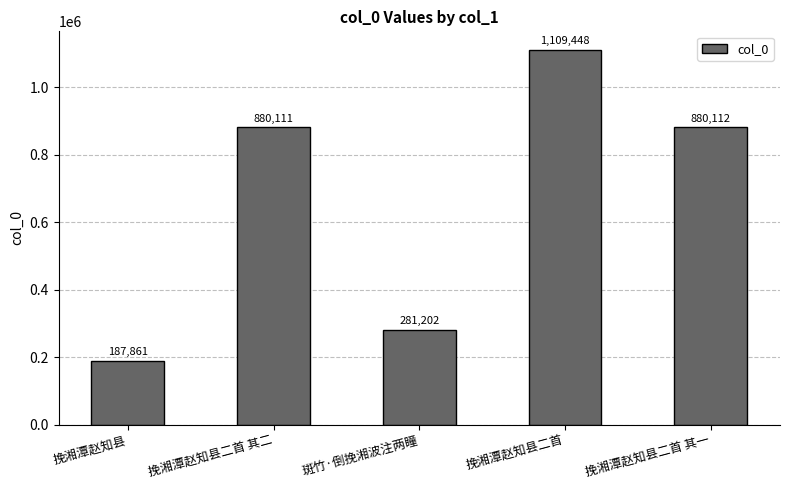

Which has a higher value, 挽湘潭赵知县 or 斑竹·倒挽湘波注两瞳?

斑竹·倒挽湘波注两瞳